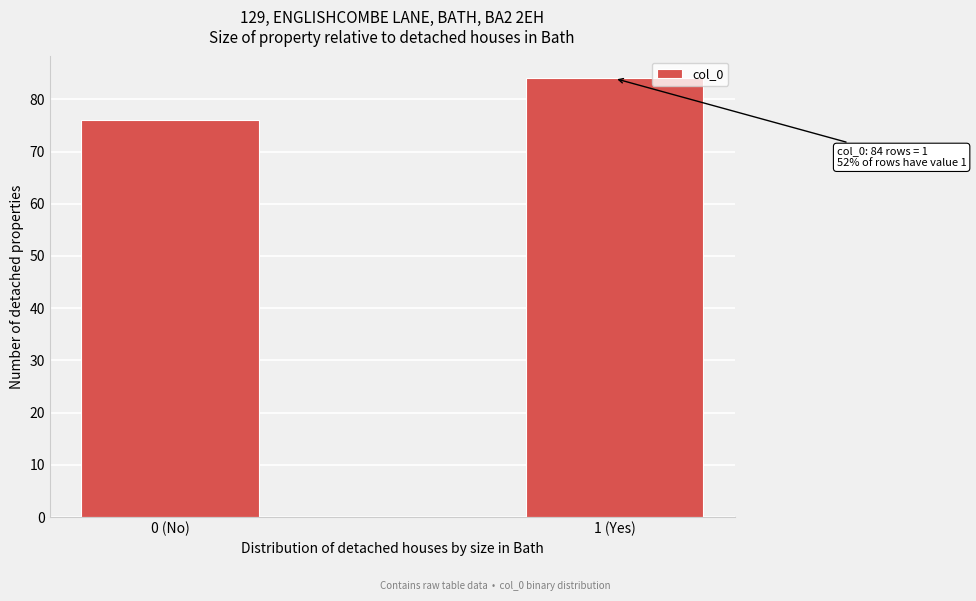

Reading left to right, transcribe all the data shown in this chart.

0 (No)=76	1 (Yes)=84